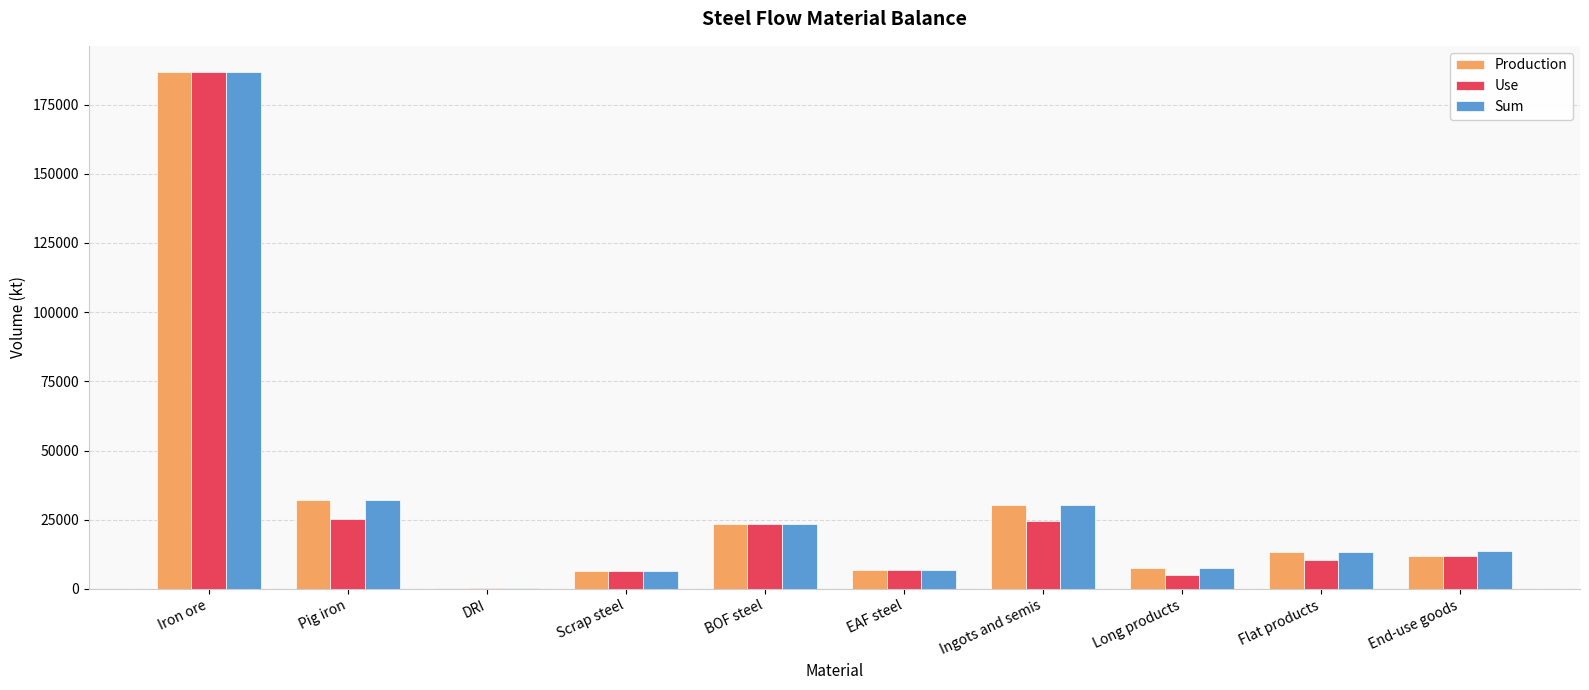

Where does the Sum series first go above 13695?

Iron ore